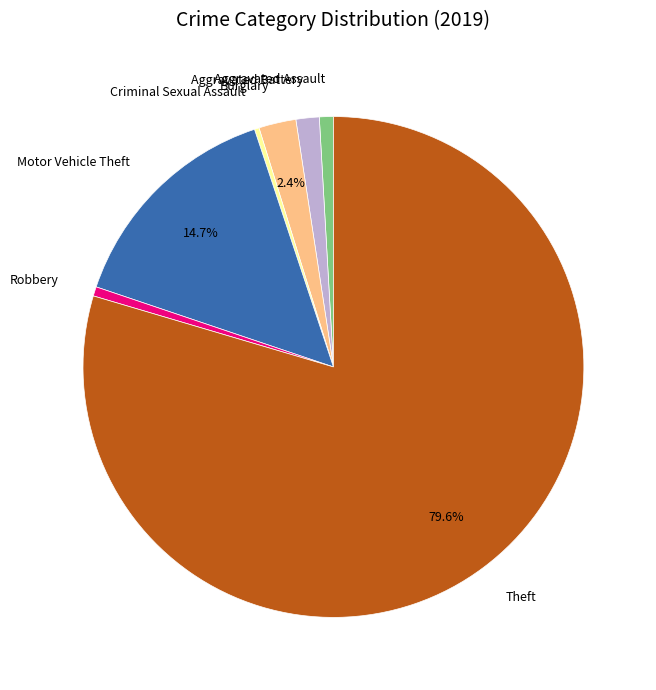

Is there any slice that represents more than half of the pie?

Yes